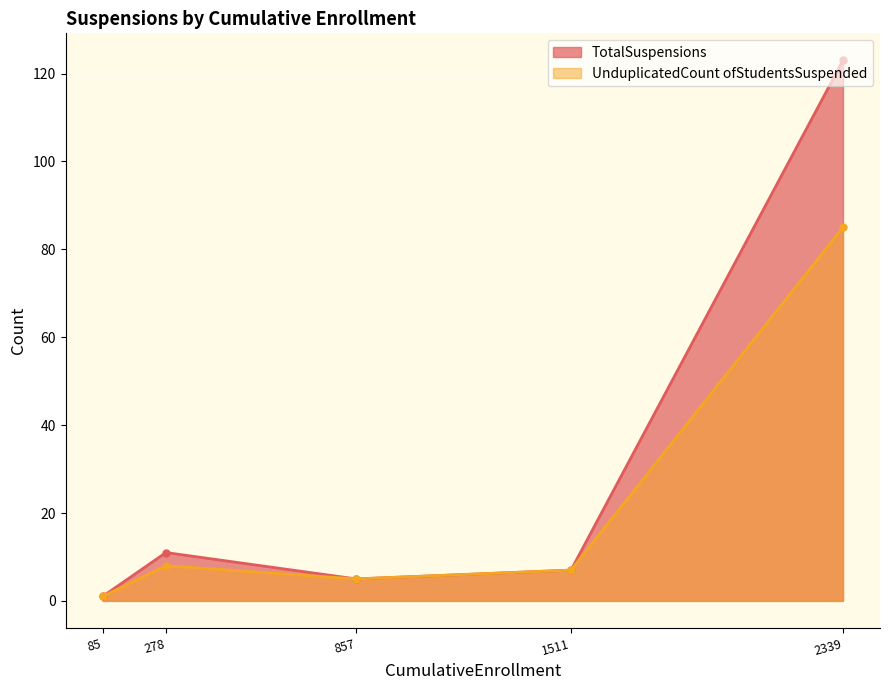

Is the value of TotalSuspensions at 2339 greater than the value of UnduplicatedCount ofStudentsSuspended at 278?

Yes